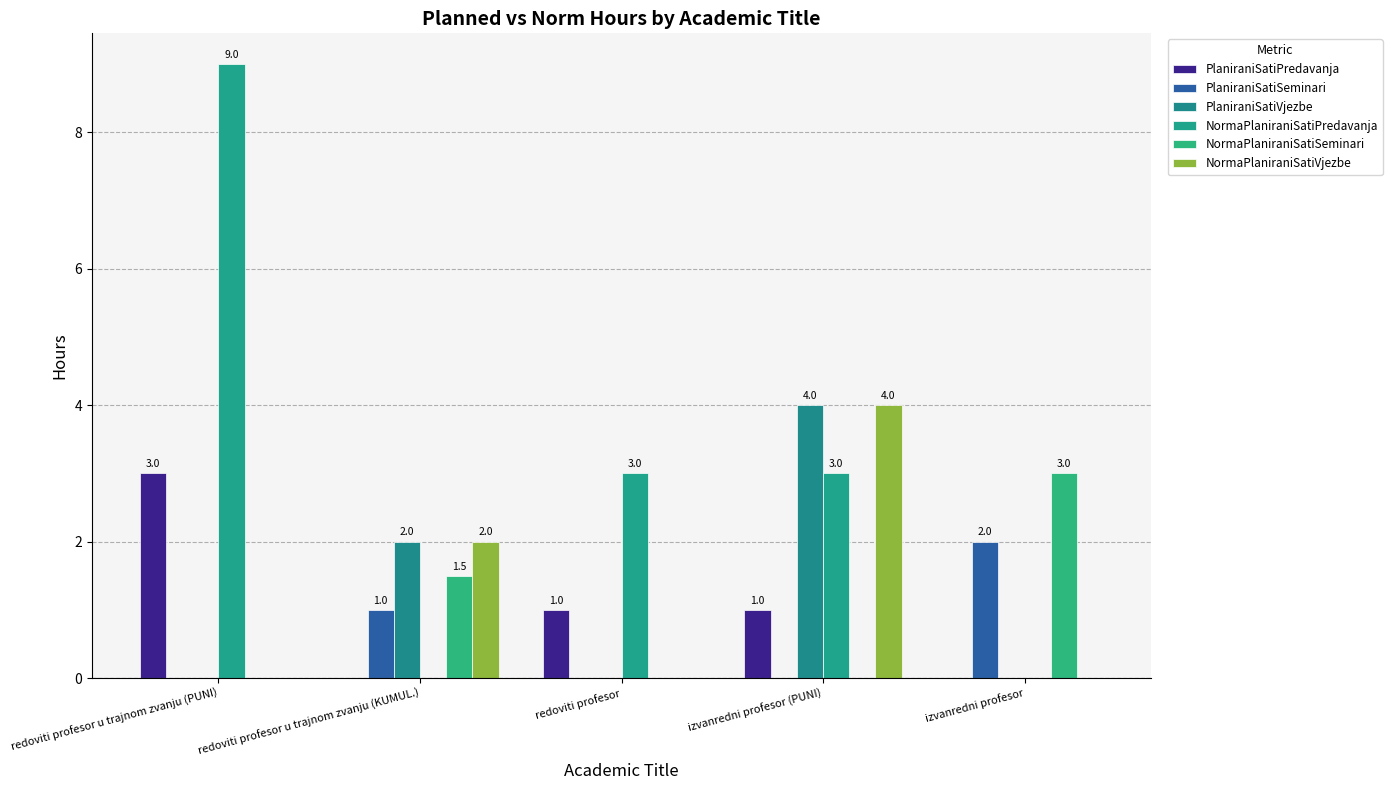

What is the difference between the maximum and second lowest values in the PlaniraniSatiPredavanja series?

3.0